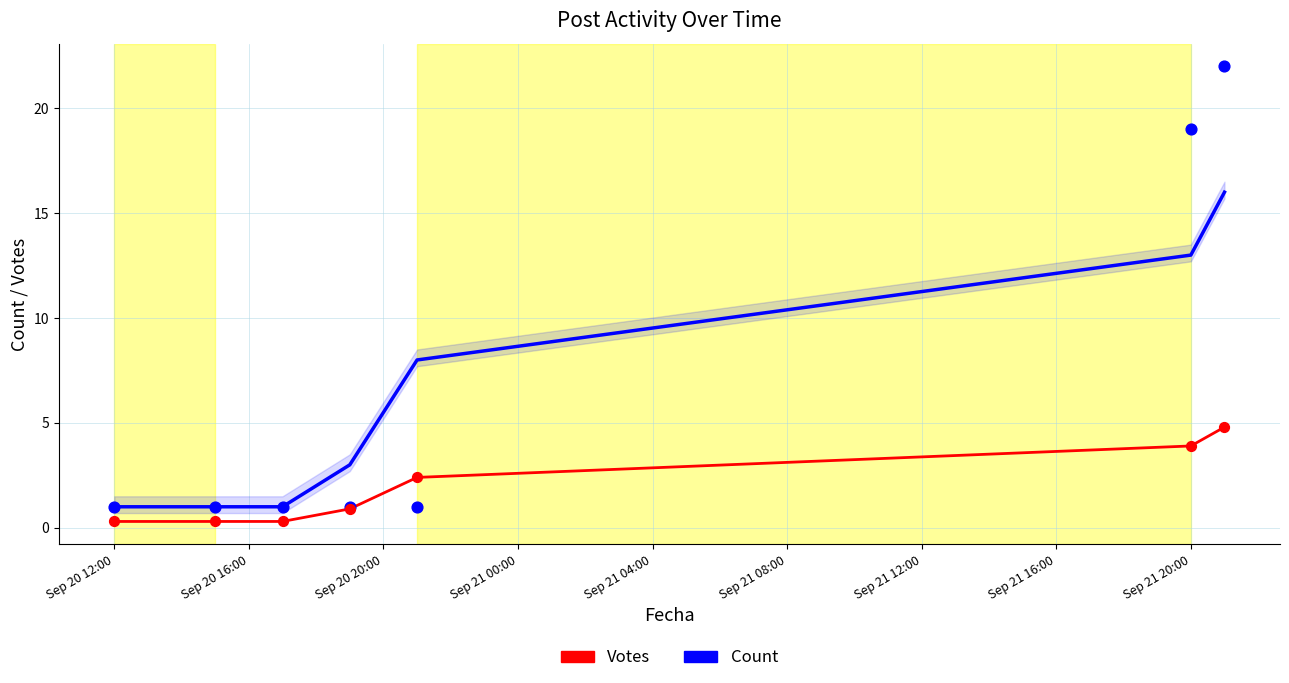

Which series reaches the maximum Y coordinate?

Count